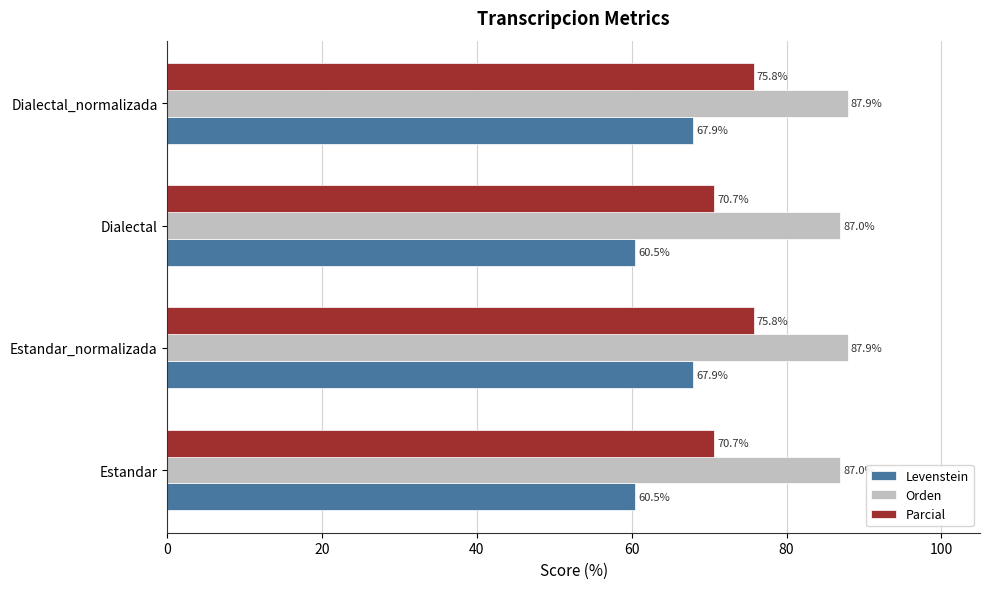

Rank the series by their average value, from lowest to highest.

Levenstein, Parcial, Orden